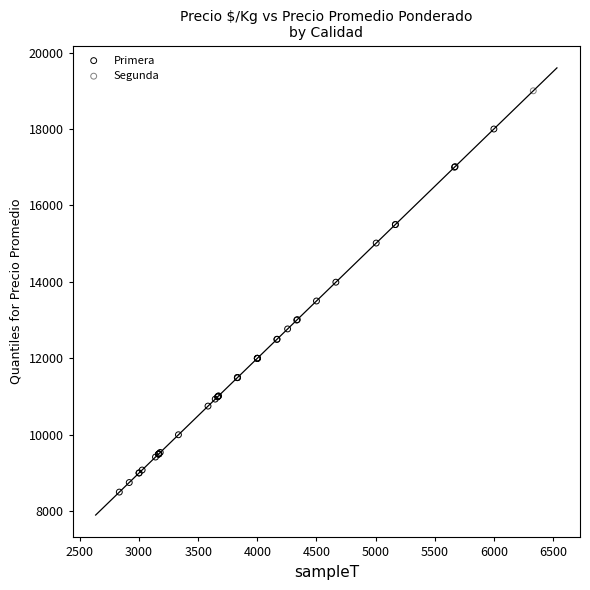

What are all the series names shown in the legend?

Primera, Segunda